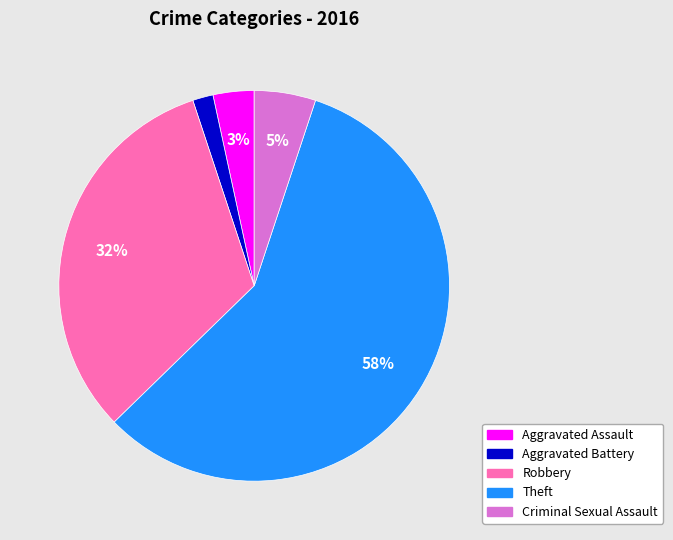

To the nearest percent, what percentage of the pie is Aggravated Assault?

3%